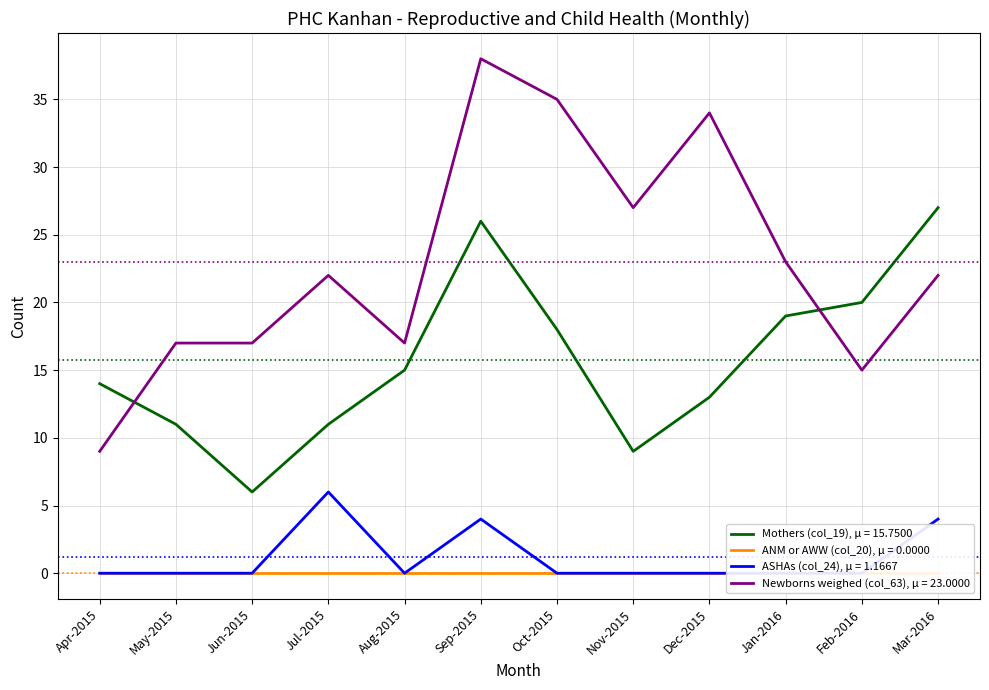

Is it true that Mothers (col_19), μ = 15.7500 equals 5 at Nov-2015?

False